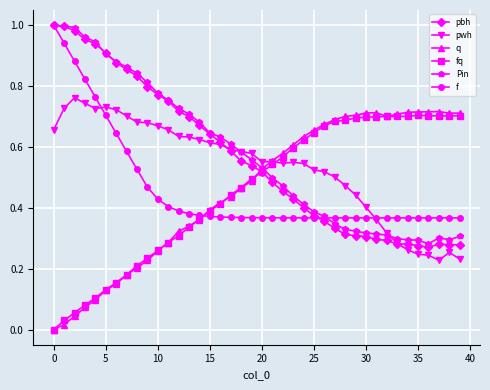

How many lines are shown in the chart?

6